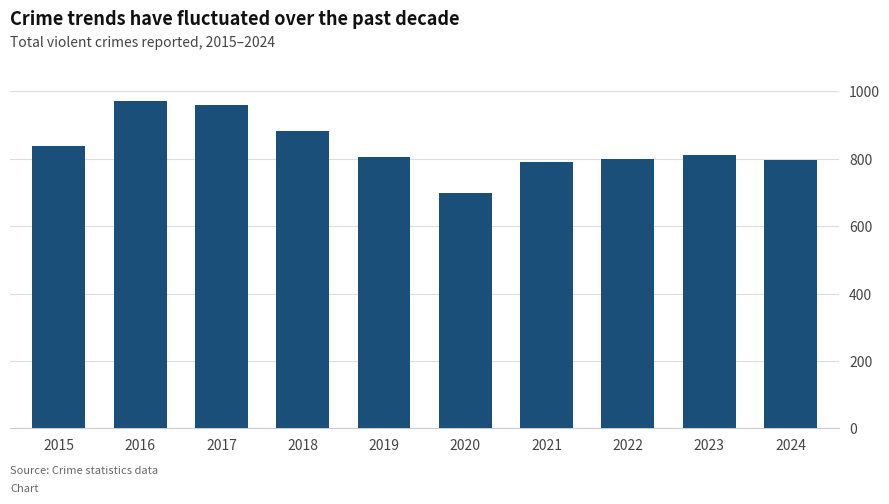

What is the value of the 9th bar from the left?

810